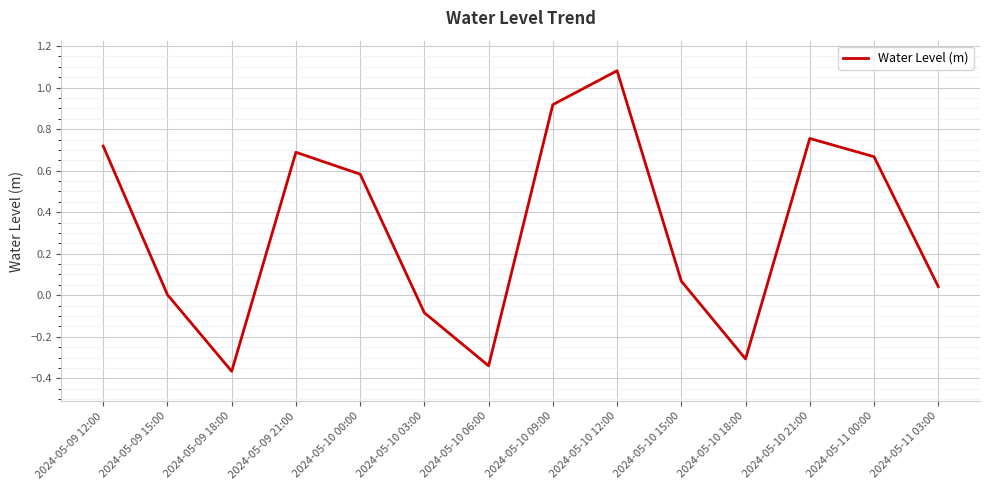

Which label corresponds to the largest value in the chart?

2024-05-10 12:00